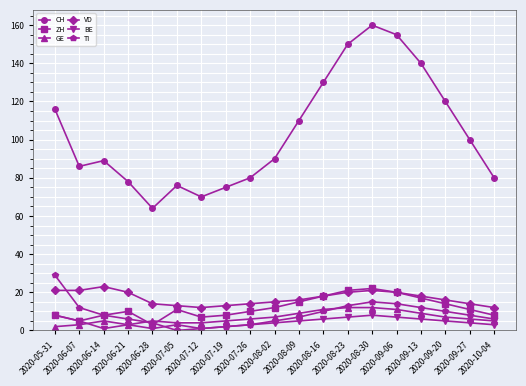

What is the value of the TI point at the 7th from the left?

1